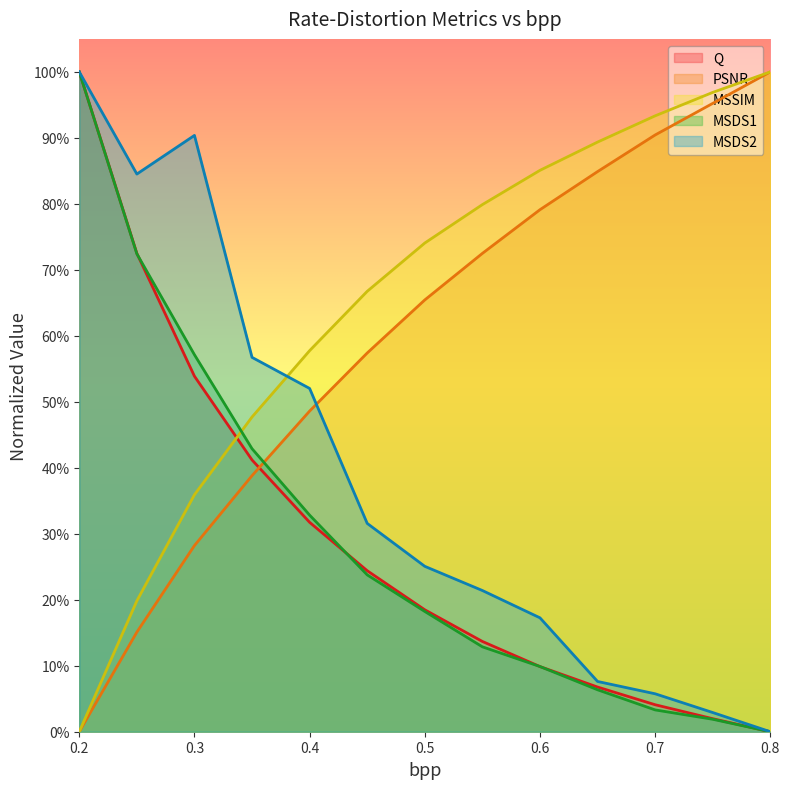

What position from the right is 0.2?

13